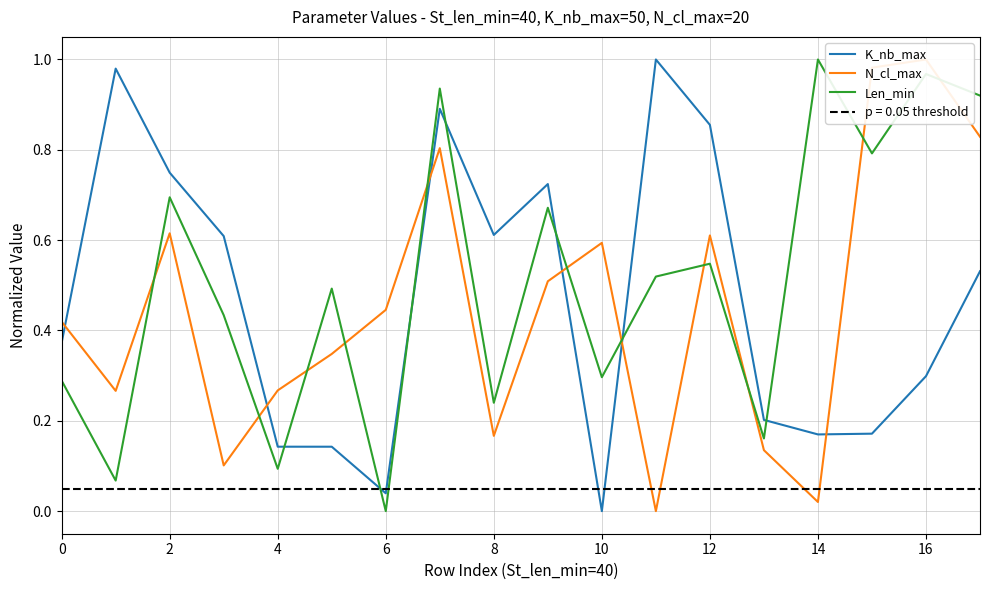

At 14, list the series in order from smallest to largest.

N_cl_max, K_nb_max, Len_min